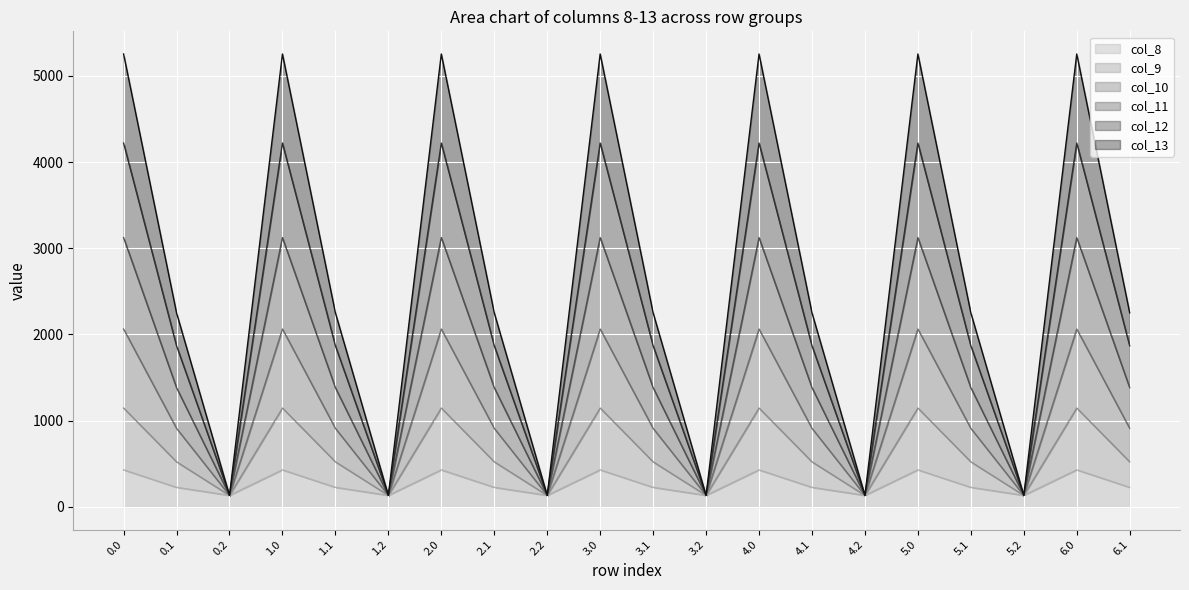

What is the label of the 4th point from the left?

1.0